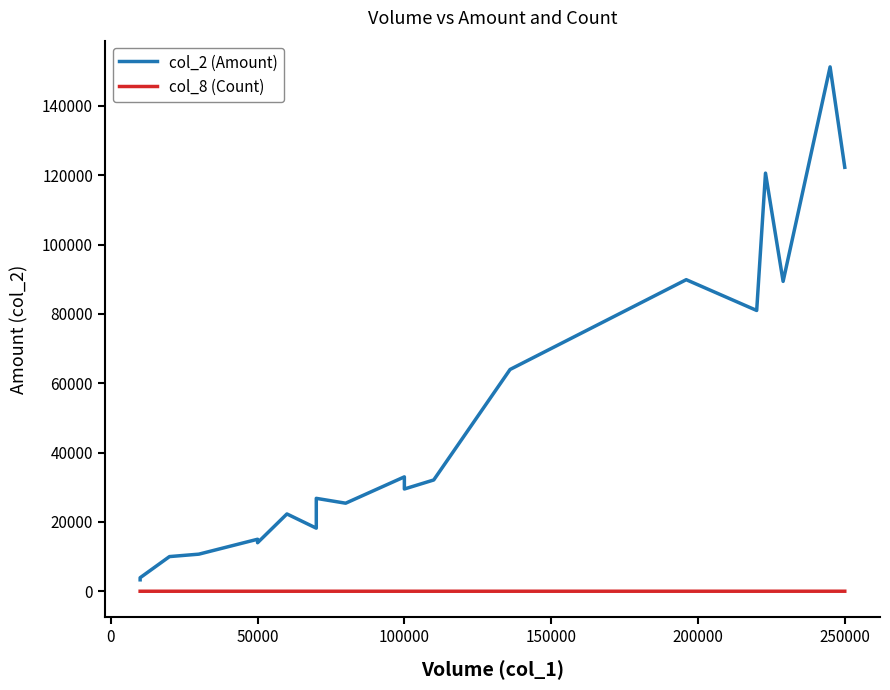

What is the minimum value shown in the chart?

1